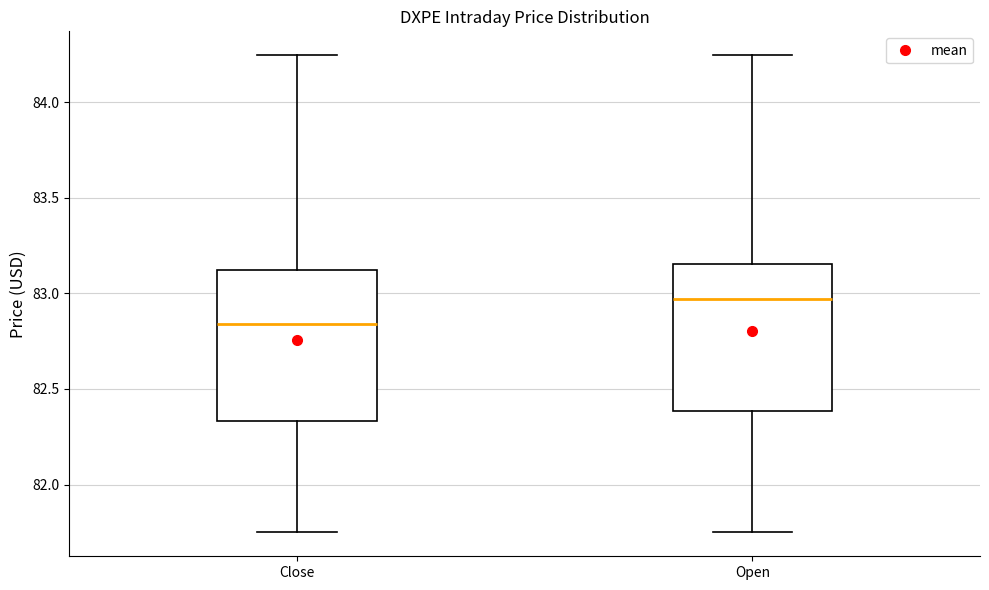

Reading left to right, read every box against the y-axis: the position of its median line, the range the box covers, and the ends of its whiskers. The values are not printed on the chart, so give them approximately, as read against the axis.

Close: median 82.85, box 82.35 to 83.10, whiskers 81.75 to 84.25
Open: median 82.95, box 82.40 to 83.15, whiskers 81.75 to 84.25